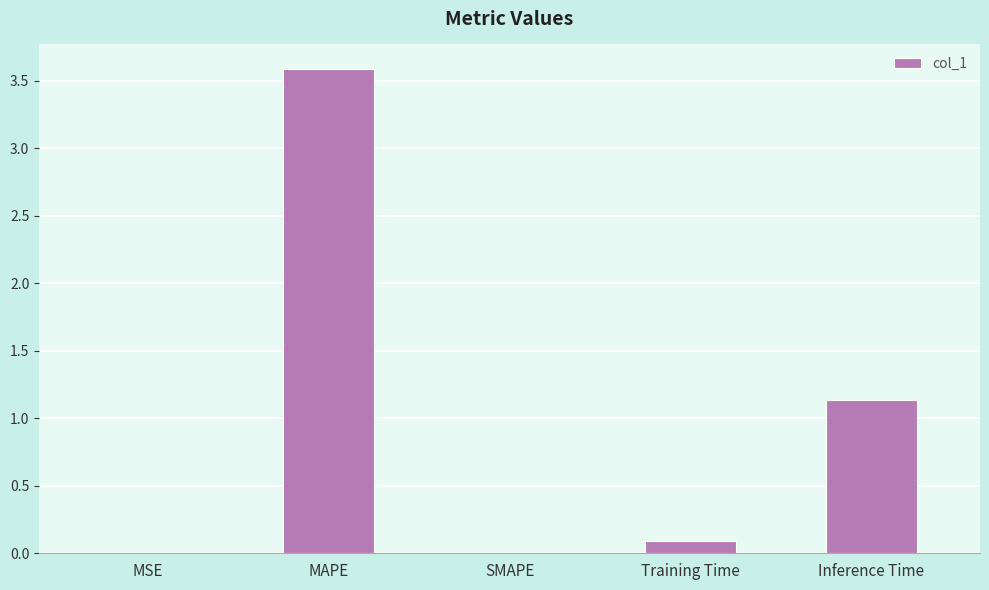

What is the sum of all values?

4.8